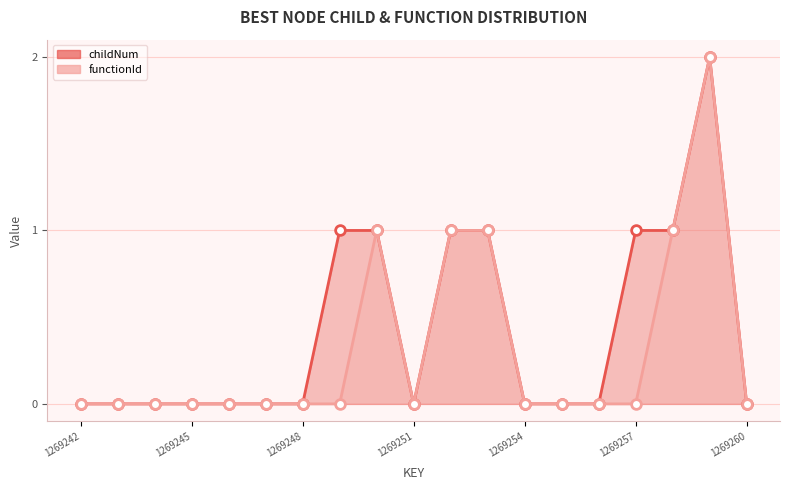

How many lines are shown in the chart?

2